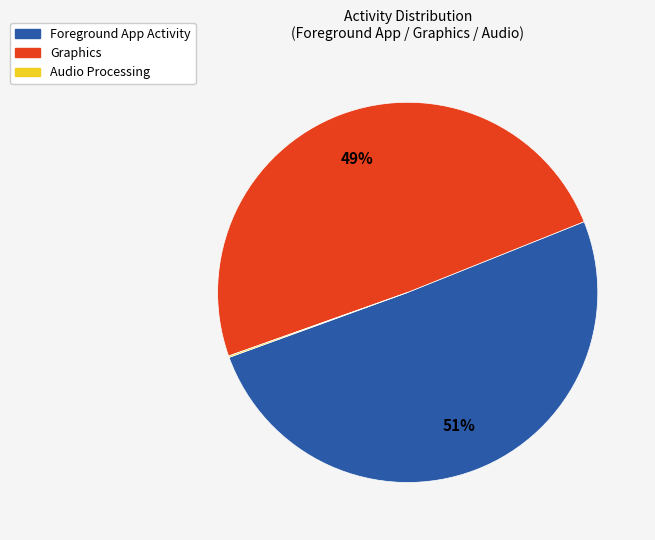

What is the largest slice in the pie chart?

Foreground App Activity